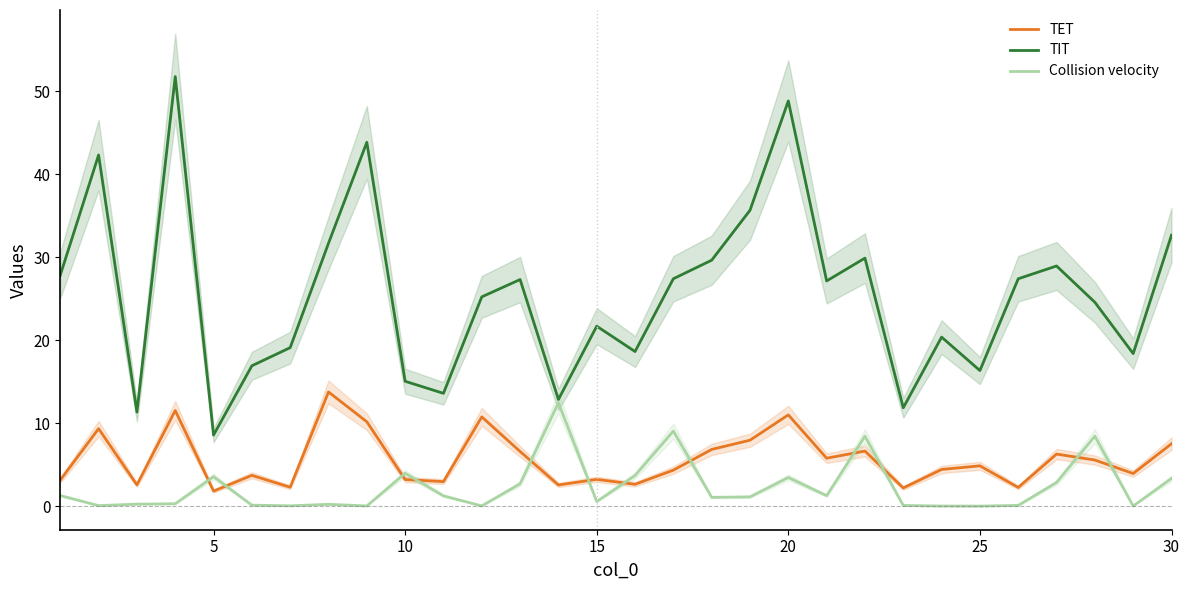

What are all the series names shown in the legend?

TET, TIT, Collision velocity